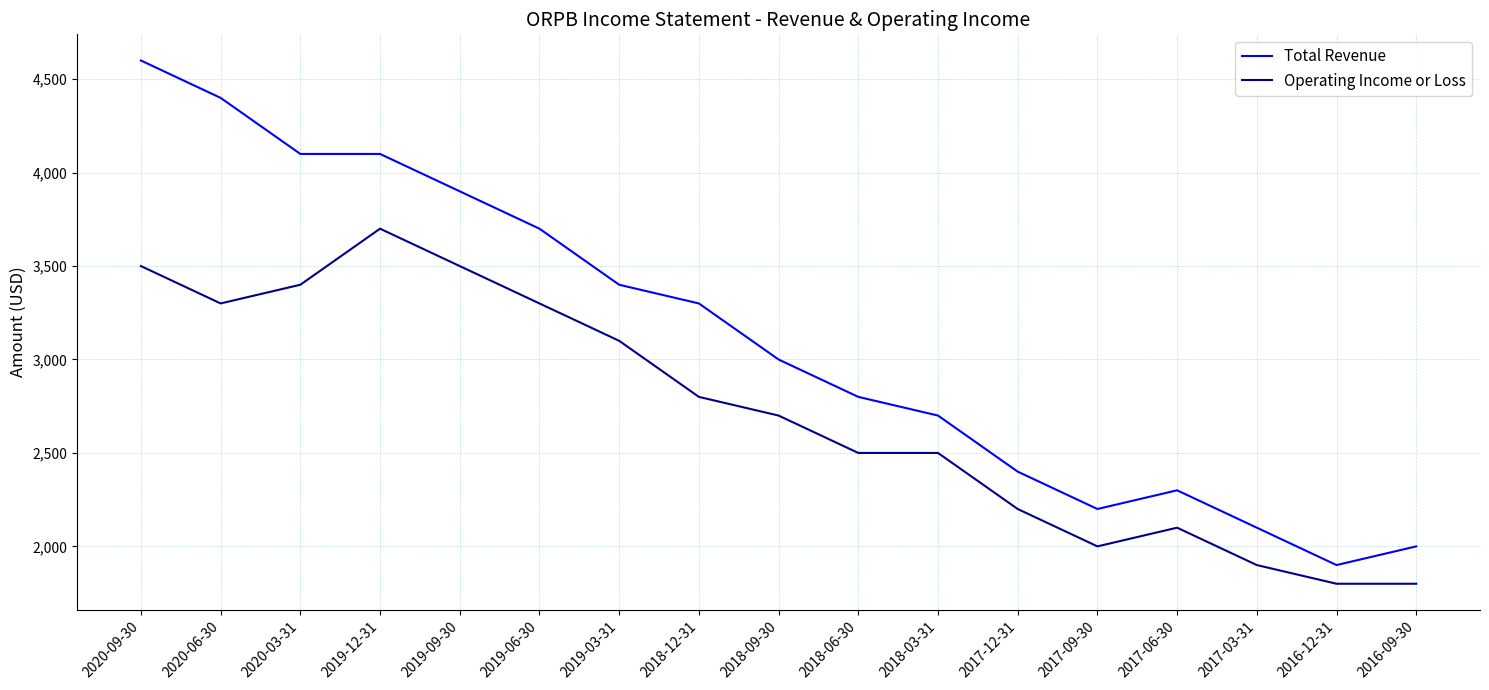

Which series has the largest range (max minus min)?

Total Revenue